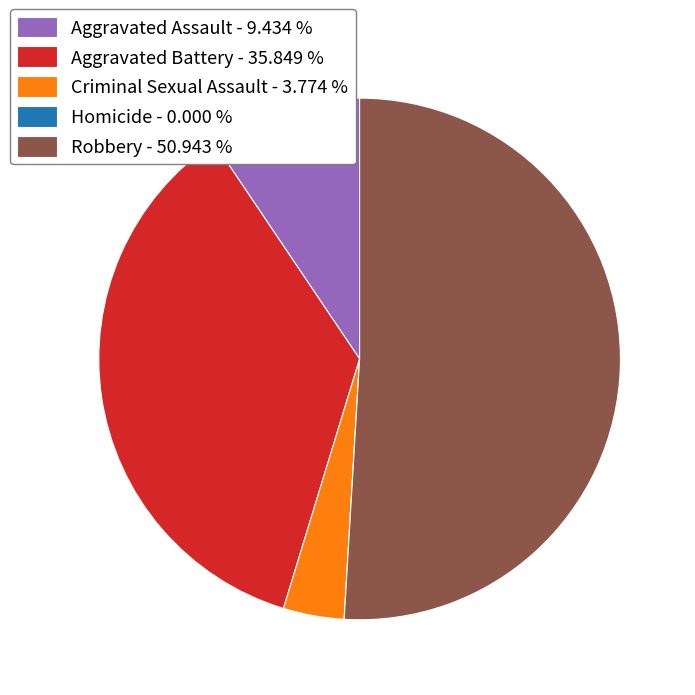

Between Criminal Sexual Assault - 3.774 % and Robbery - 50.943 %, which is larger?

Robbery - 50.943 %